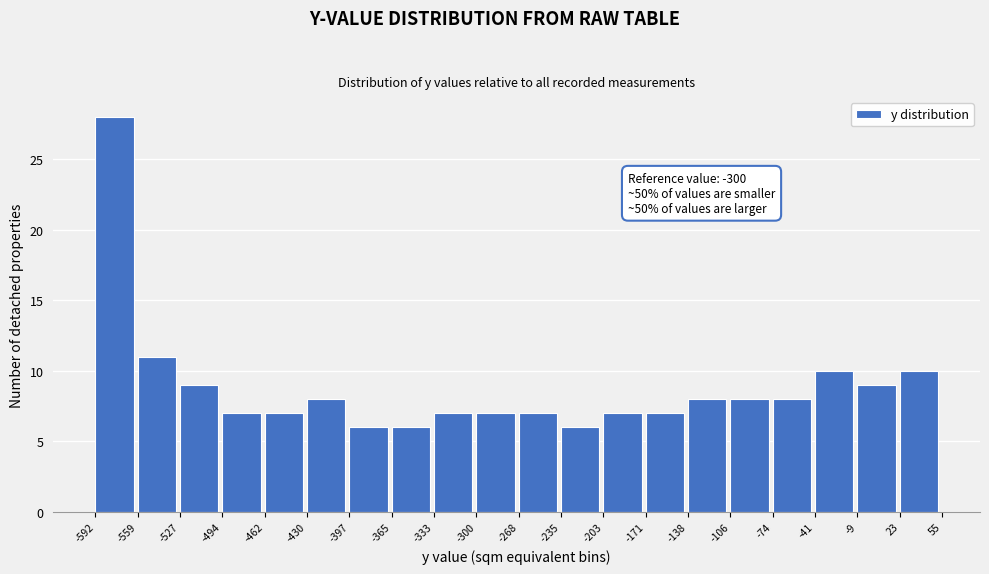

Over which range of the x-axis is the bar tallest?

-592 to -559